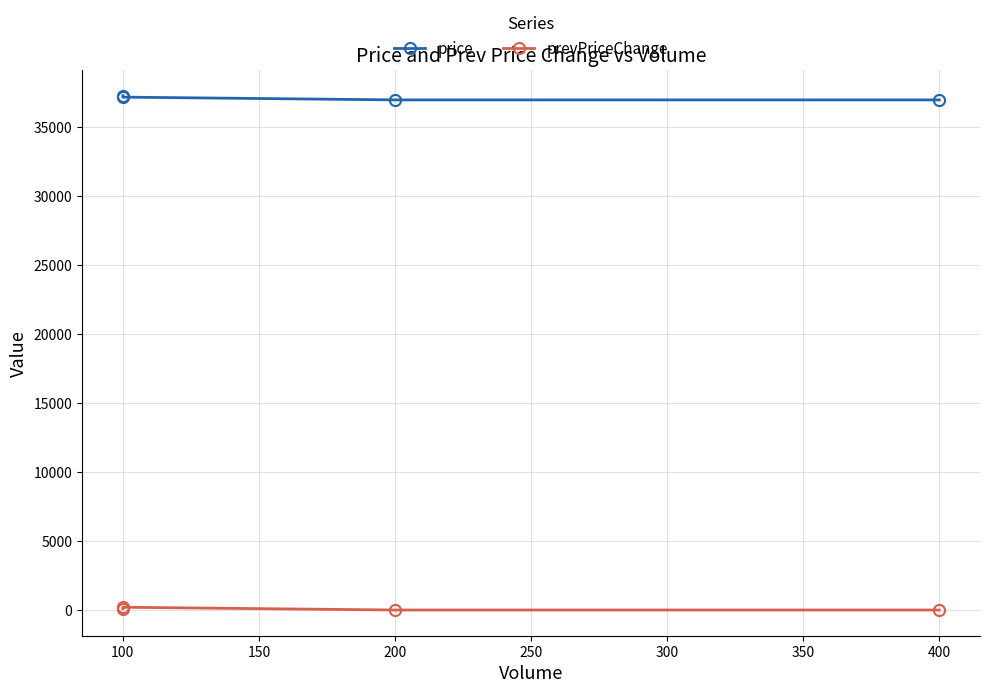

Which series changed the most between 50 and 100?

price